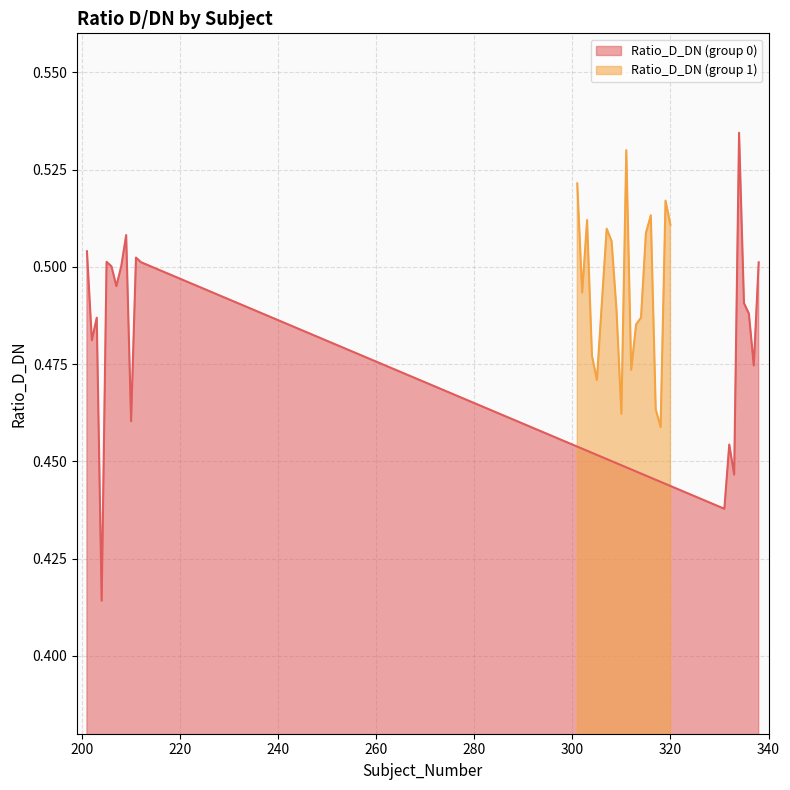

True or false: Ratio_D_DN (group 1) has more than 1 points higher than both neighbors.

True